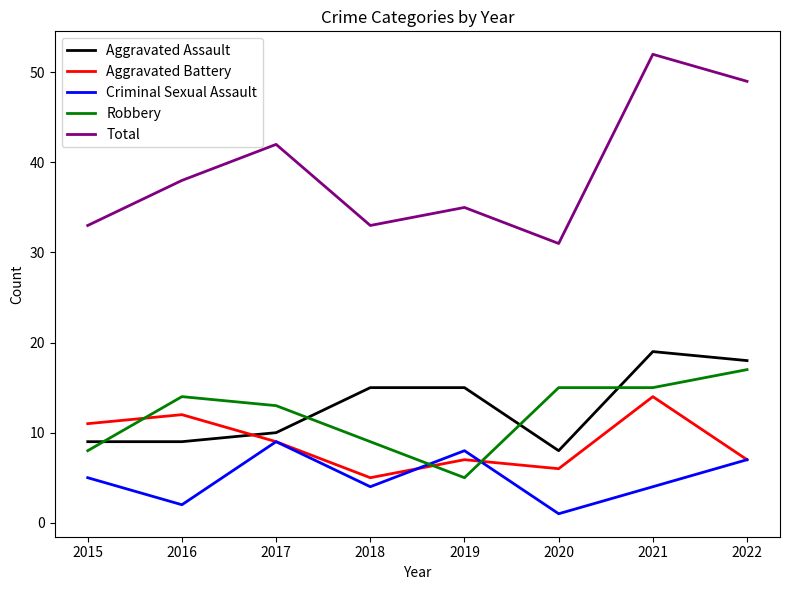

How many times do Aggravated Battery and Robbery cross each other?

3